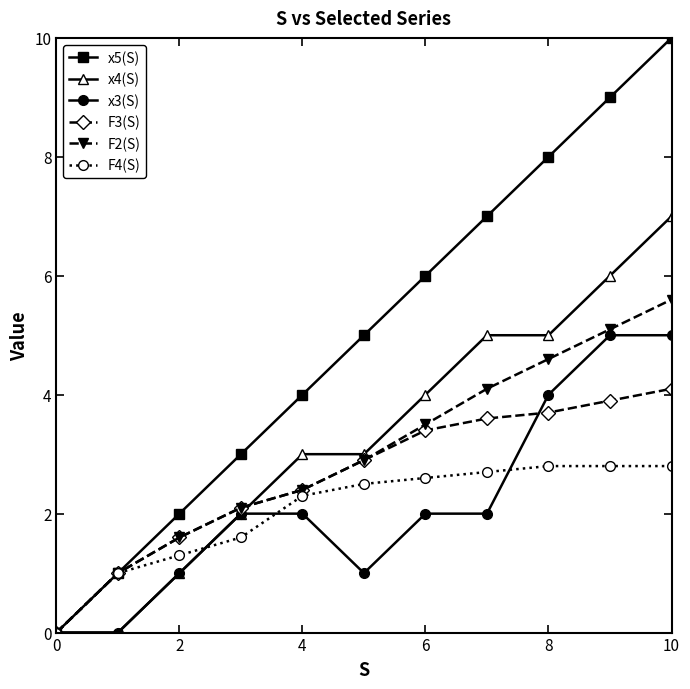

How many lines are shown in the chart?

6